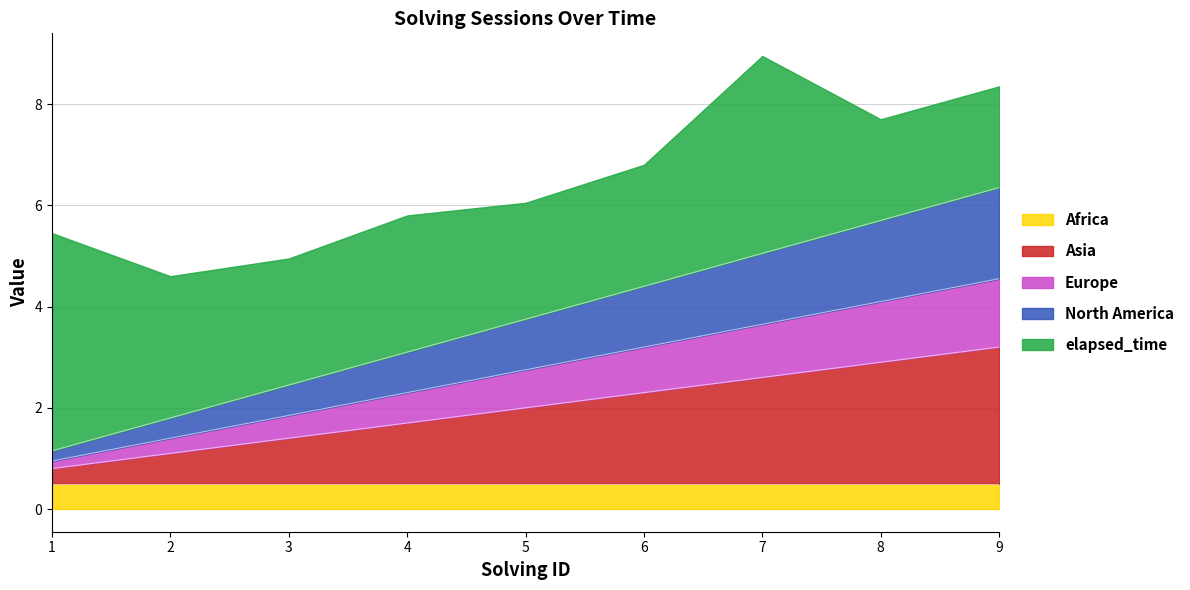

True or false: Africa has a value of 0.8 at 8.

False